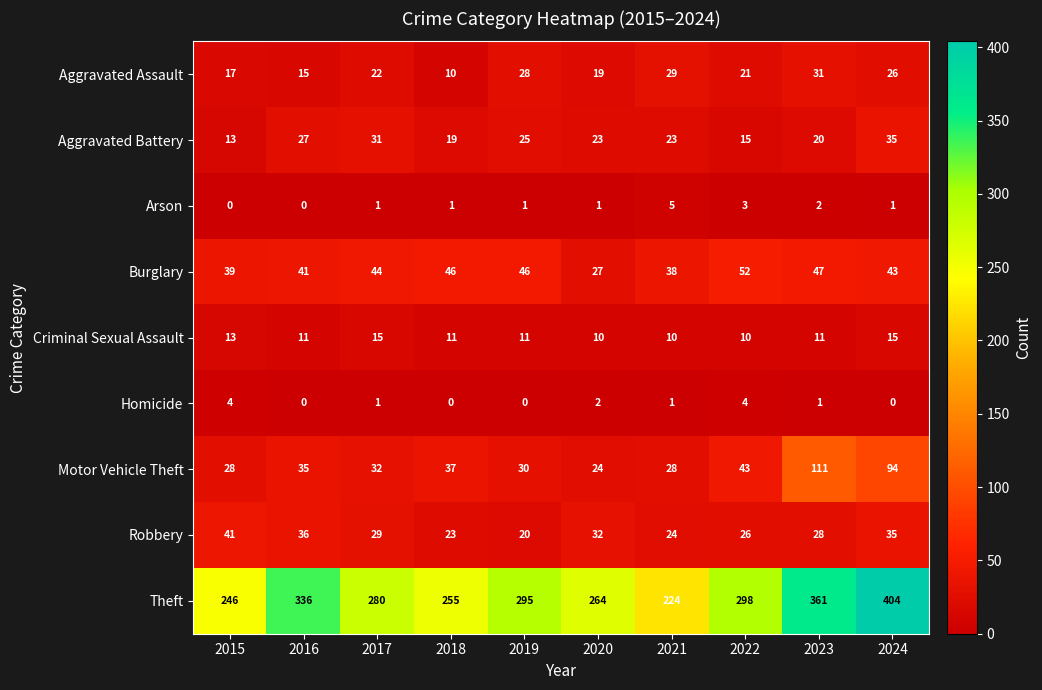

Which series has the largest range (max minus min)?

Theft